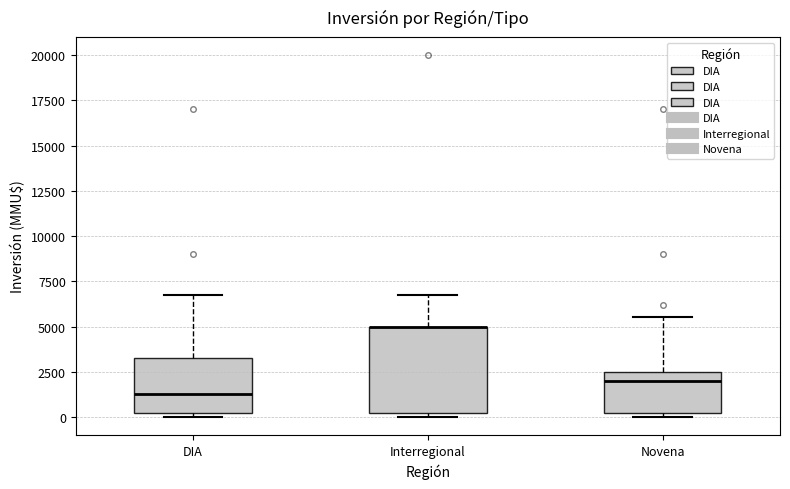

Comparing the boxes themselves (not the whiskers), which one is the tallest?

Interregional